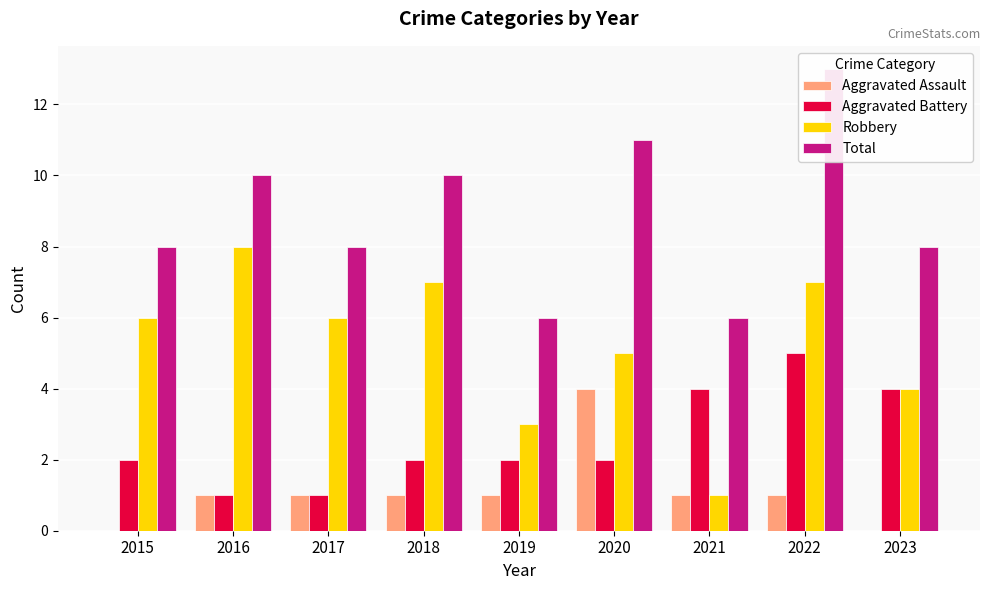

Count the Aggravated Assault values in the range 1 to 2.

6